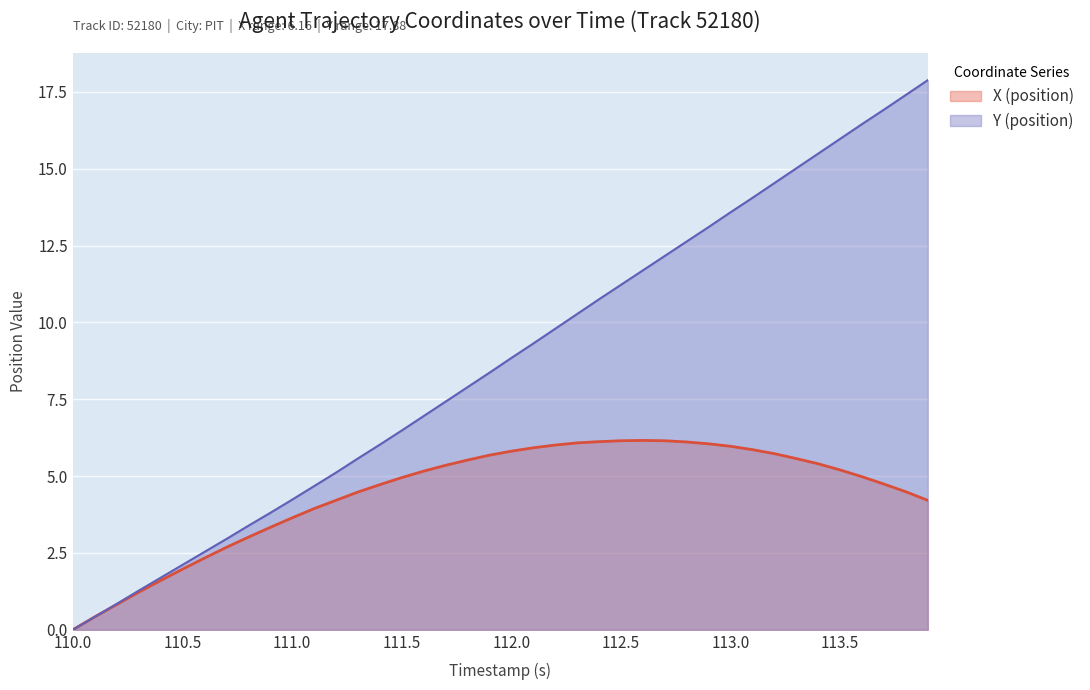

Is it true that Y (position) equals 1.6 at 110.7?

False